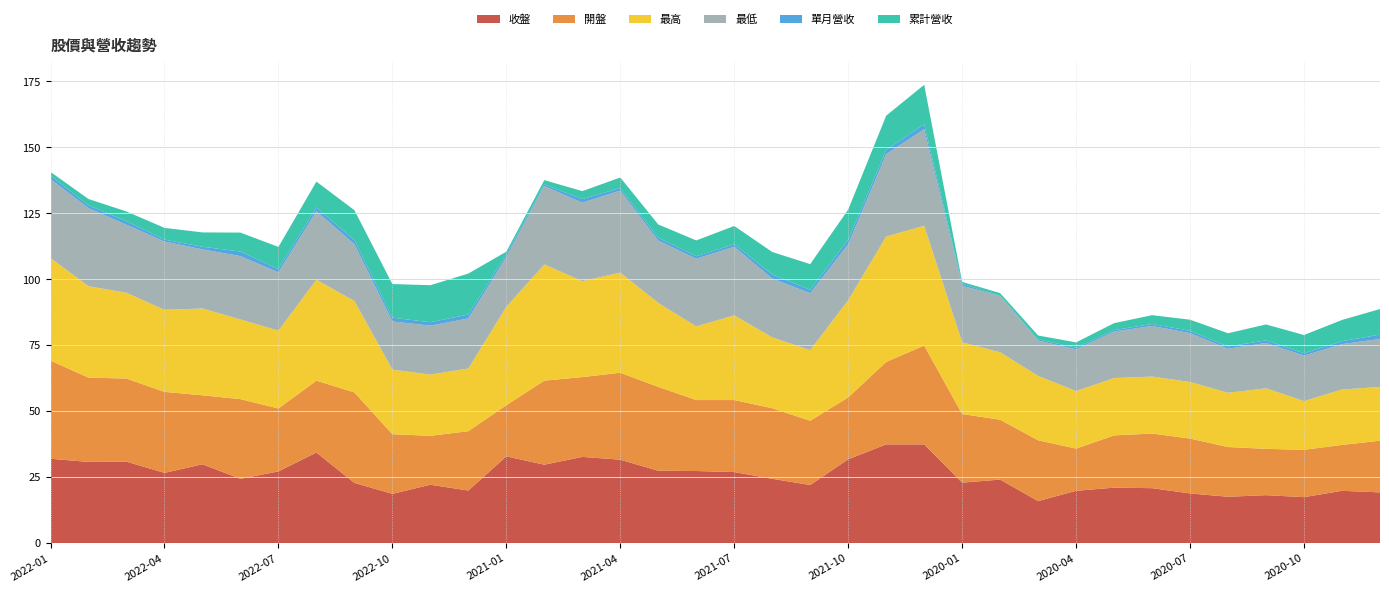

Reading left to right, transcribe all the data shown in this chart.

收盤: 31.9	30.8	30.9	26.6	29.9	24.4	27.1	34.3	22.8	18.6	22.1	19.9	32.9	29.7	32.6	31.6	27.4	27.3	26.9	24.4	22.0	31.8	37.4	37.4	22.9	24.1	15.9	19.8	21.0	20.8	18.8	17.6	18.1	17.4	19.8	19.2
開盤: 37.2	31.9	31.5	30.7	26.1	30.2	23.9	27.2	34.3	22.6	18.6	22.5	19.4	31.9	30.2	33.0	31.8	26.9	27.3	26.8	24.4	23.4	31.2	37.5	26.0	22.7	23.1	16.0	19.8	20.7	20.8	18.9	17.6	17.9	17.4	19.6
最高: 38.9	34.6	32.5	31.1	32.9	30.2	29.5	38.2	34.6	24.5	23.2	23.8	37.2	44.0	36.4	38.0	31.8	27.9	32.1	26.9	26.8	36.9	47.5	45.4	27.2	25.6	24.4	21.8	21.8	21.6	21.4	20.6	22.9	18.4	21.0	20.4
最低: 29.9	29.6	25.8	25.9	22.4	24.0	22.1	26.0	21.6	18.2	18.6	19.0	18.9	29.7	29.8	31.1	23.6	25.6	26.0	22.3	21.6	21.2	31.2	36.6	21.4	21.3	13.4	15.8	17.6	19.2	18.5	16.7	17.2	17.2	17.2	18.2
單月營收: 1.4	1.1	1.3	0.7	1.0	1.7	1.2	1.4	1.5	1.4	1.3	1.5	1.0	0.6	1.4	1.0	1.1	1.0	0.9	1.6	1.2	1.7	1.6	1.9	0.7	0.2	0.5	0.6	0.6	0.7	0.9	0.8	1.0	0.9	1.1	1.7
累計營收: 1.4	2.4	3.7	4.4	5.4	7.2	8.4	9.8	11.3	12.7	14.0	15.5	1.0	1.6	3.0	4.0	5.0	6.0	6.9	8.5	9.8	11.4	13.0	14.9	0.7	0.9	1.4	2.0	2.6	3.3	4.2	5.0	6.0	6.9	8.0	9.7